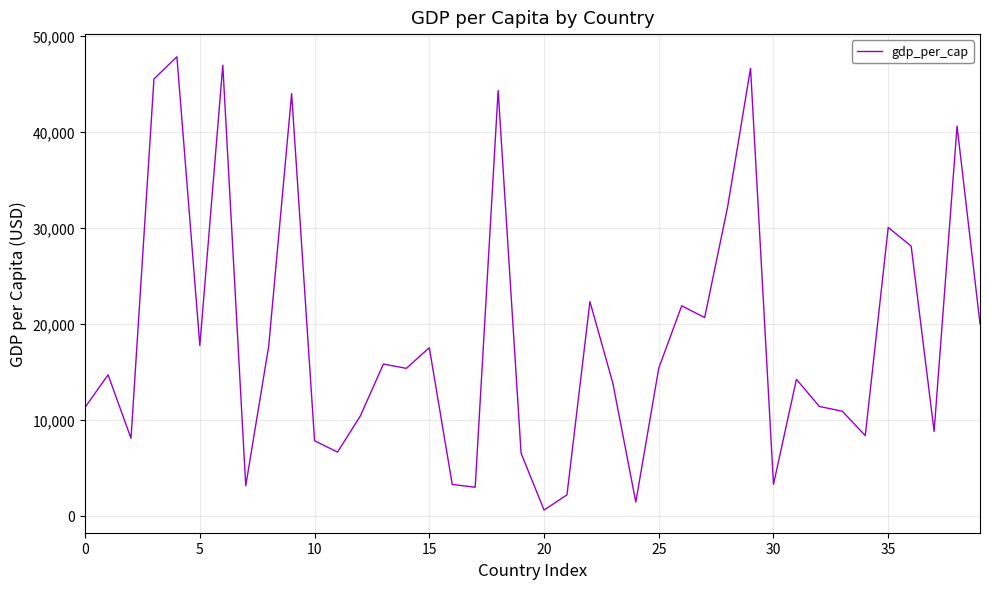

What is the difference between the maximum and minimum values?

47230